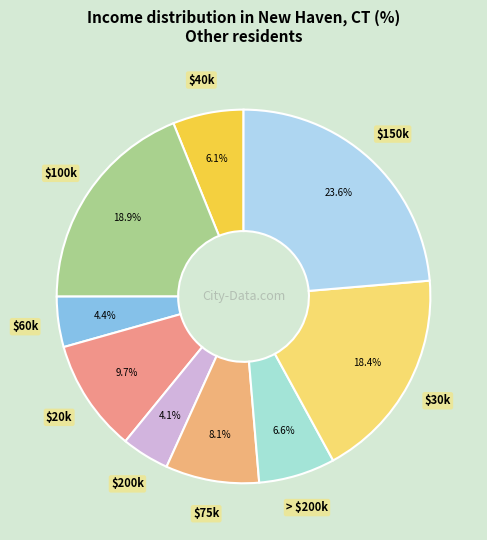

How many slices are in this pie chart?

9